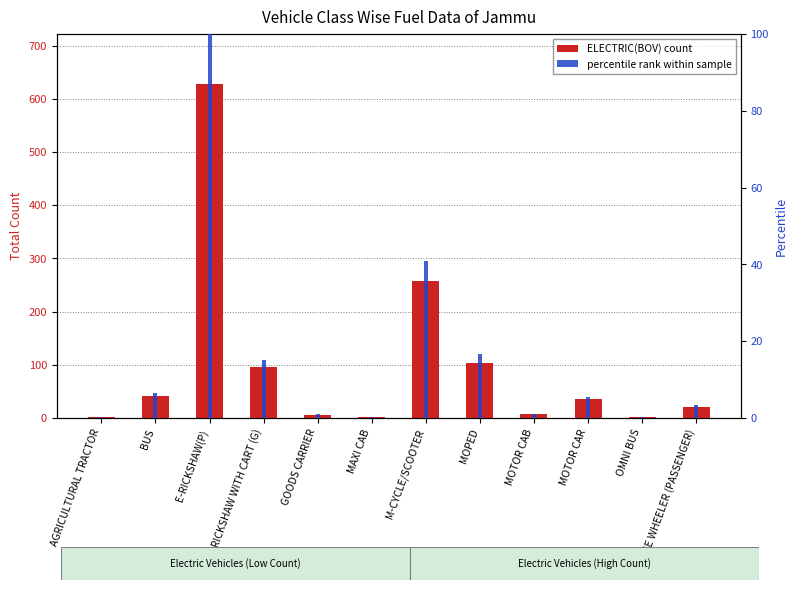

What is the maximum value shown in the chart?

628.0